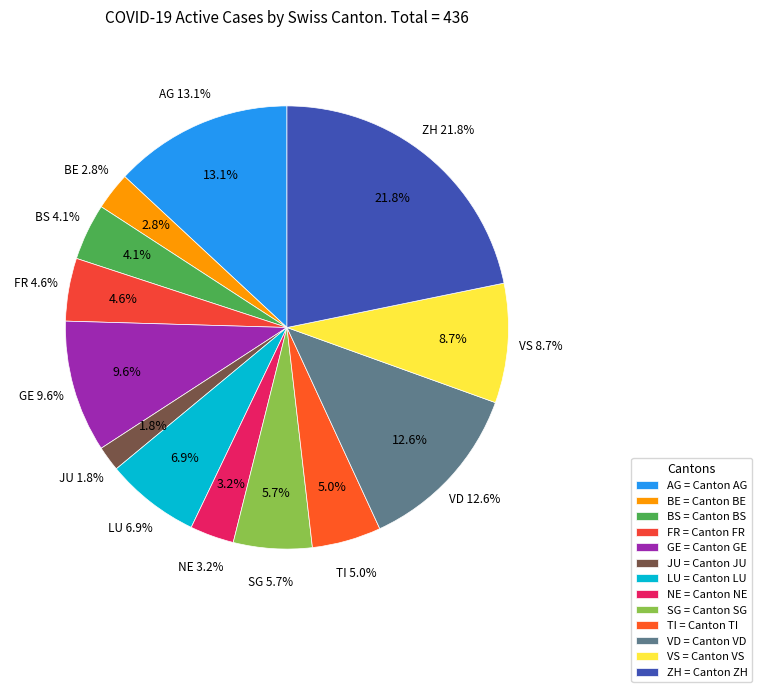

Combined, what portion of the pie is LU and VD?

19.5%